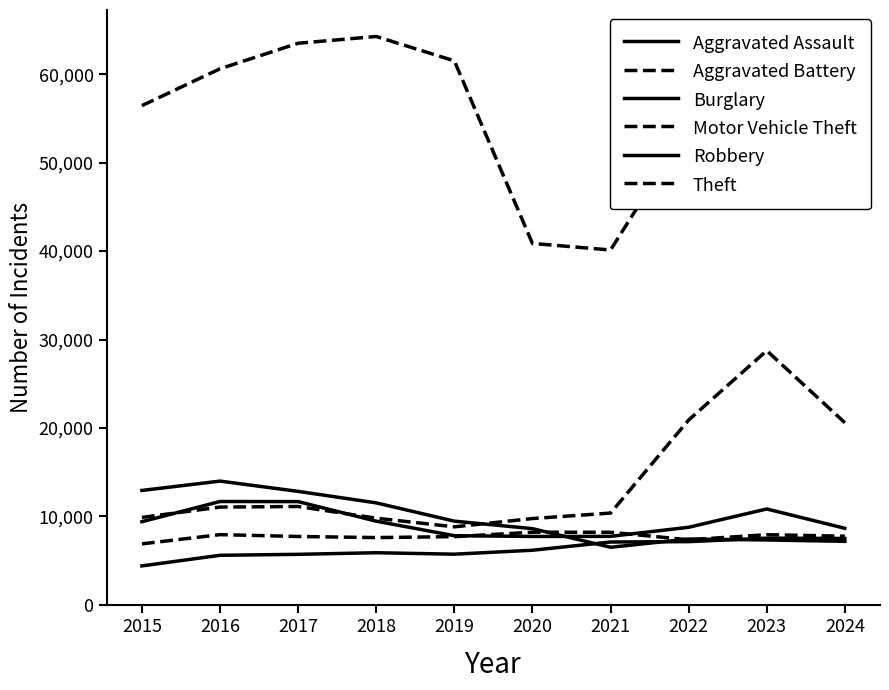

What is the difference between the maximum and minimum values in the Motor Vehicle Theft series?

19917